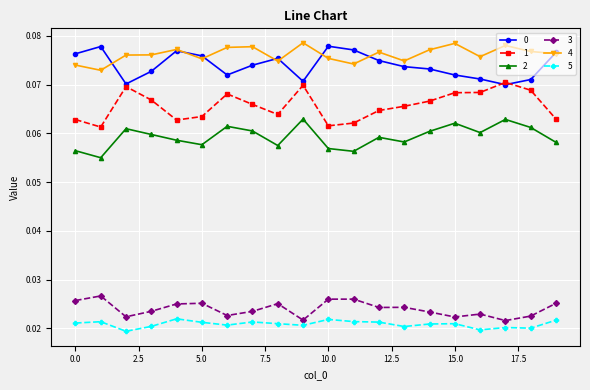

At how many categories does at least one series exceed 0?

20